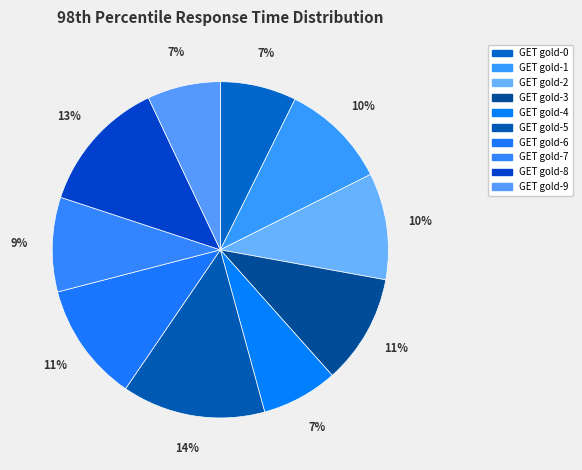

True or false: GET gold-0 accounts for 7% of the total.

True